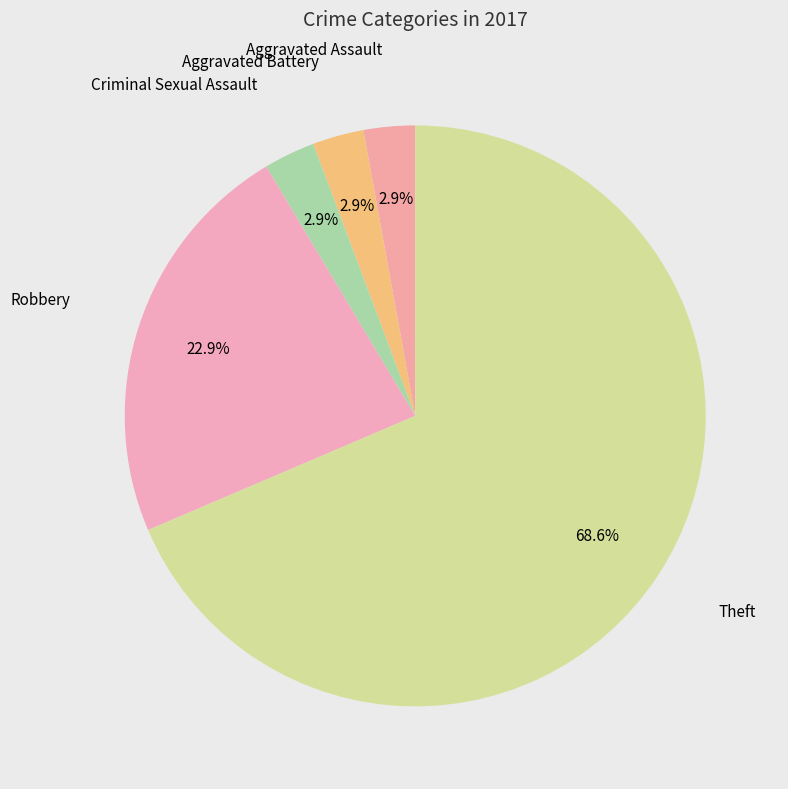

How many slices are in this pie chart?

5